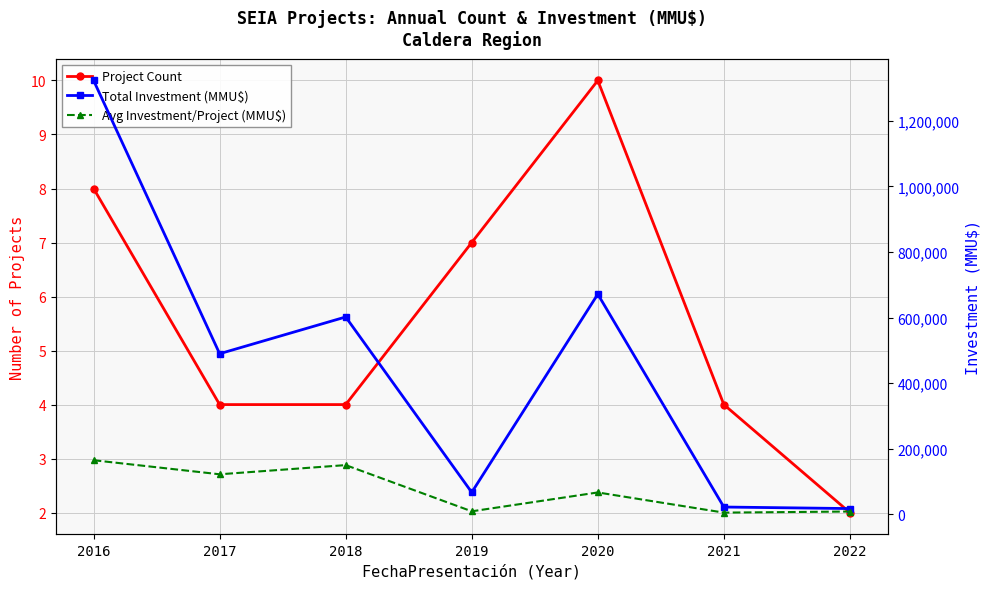

True or false: Avg Investment/Project (MMU$) and Total Investment (MMU$) intersect in this chart.

False